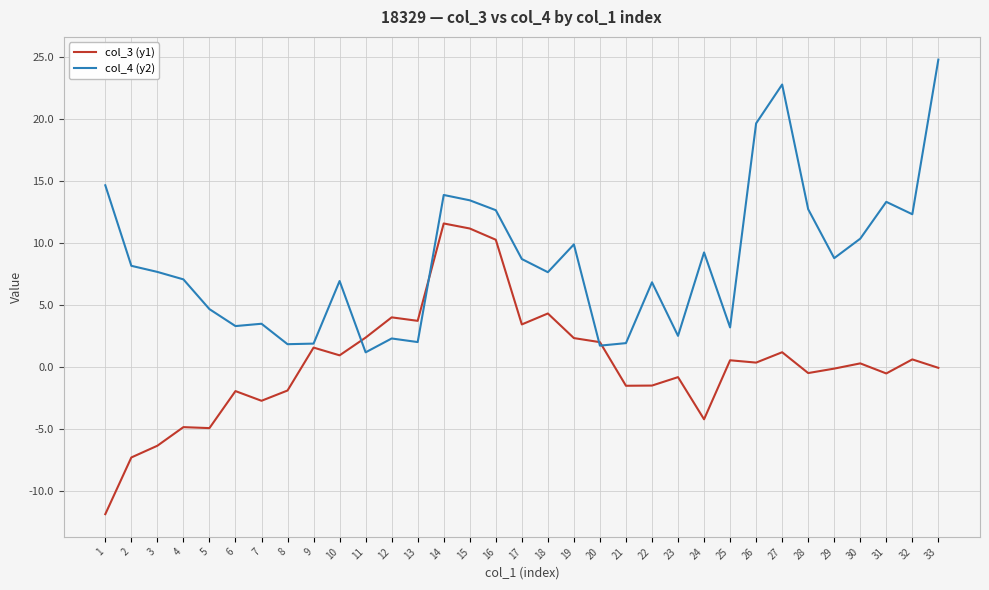

What is the spread (max minus min) of values at 17?

5.3